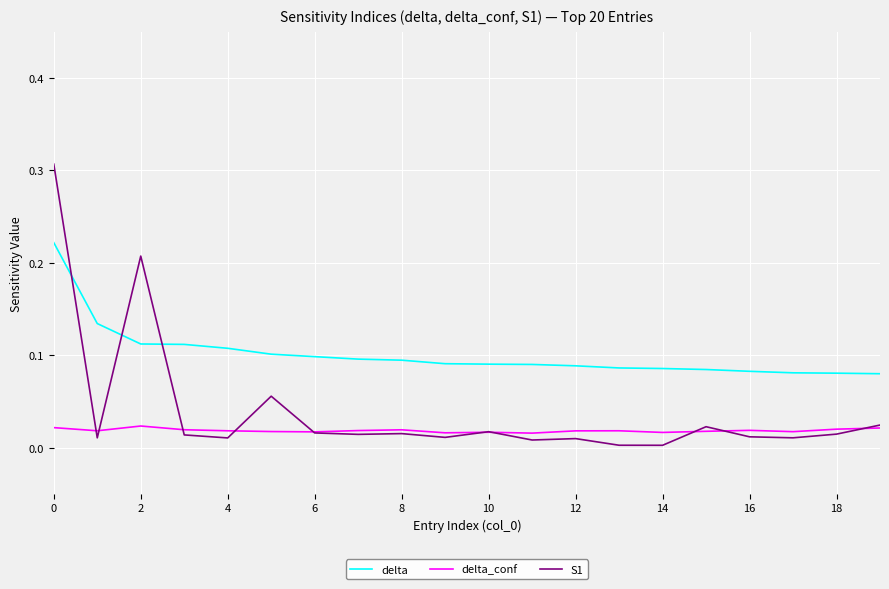

True or false: delta_conf and delta cross at least once.

False